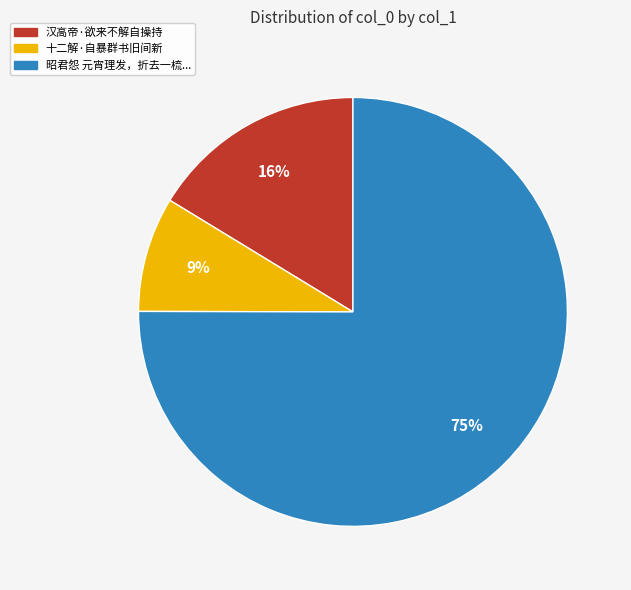

Does any single category account for the majority?

Yes